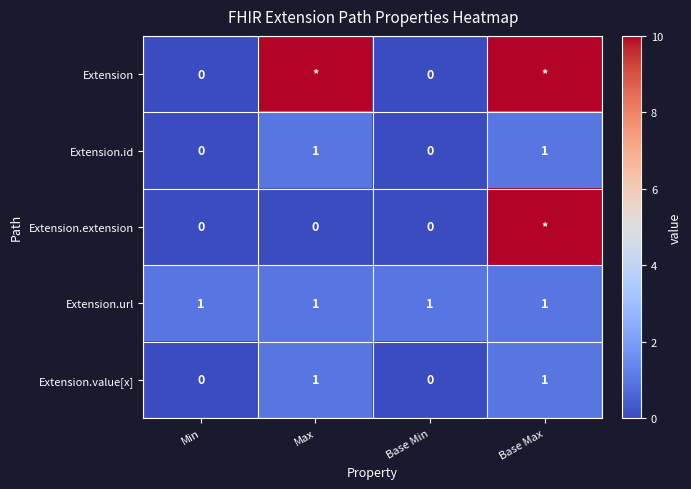

How many data points in Extension.id are less than 1?

2